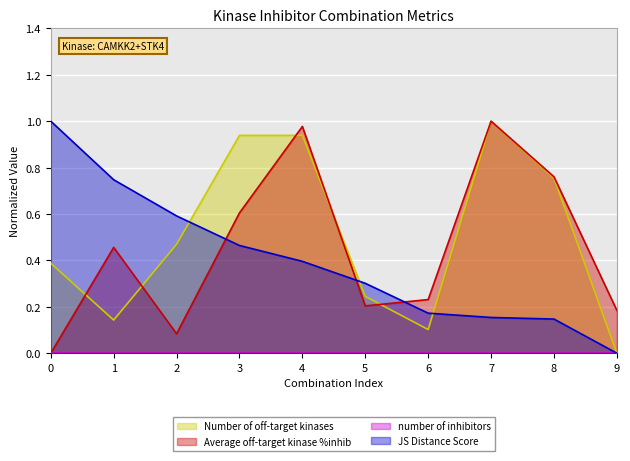

What is the average value of the Number of off-target kinases series?

0.5